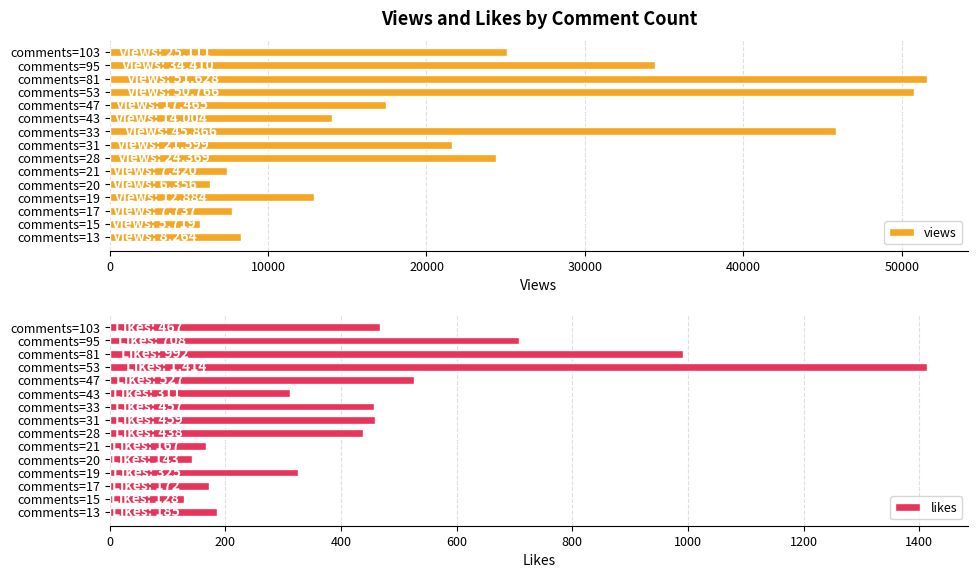

What is the lowest value of the likes series?

128